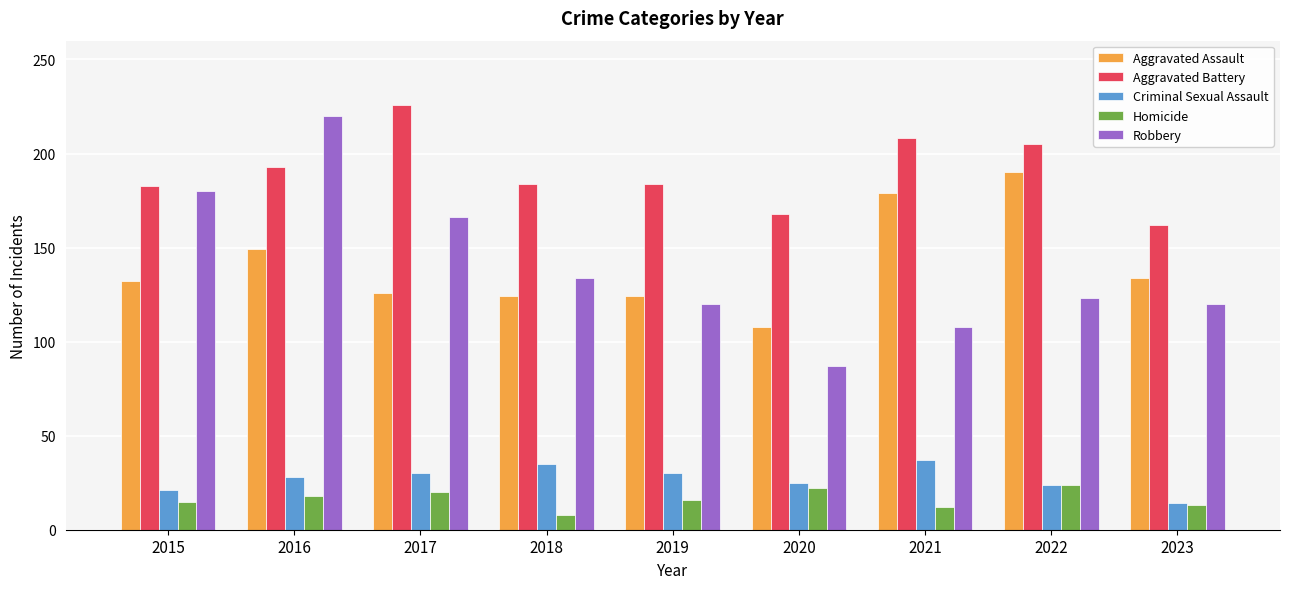

Rank the series at 2019 from lowest to highest value.

Homicide, Criminal Sexual Assault, Robbery, Aggravated Assault, Aggravated Battery